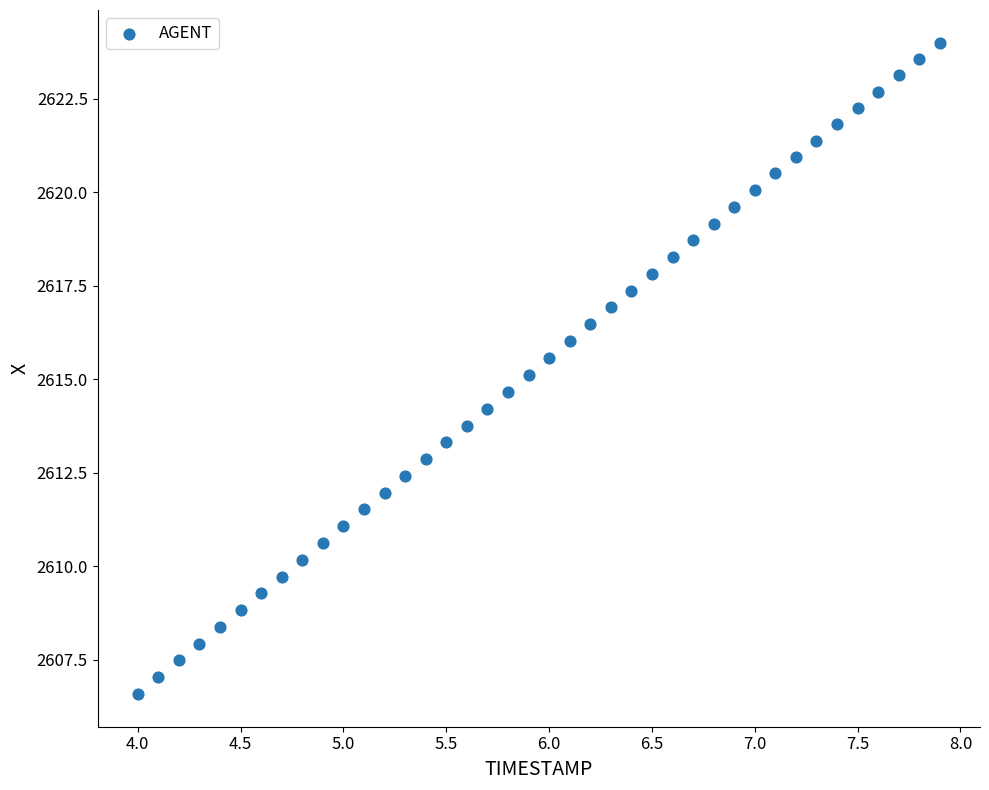

What is the range of Y values (max minus min)?

17.4